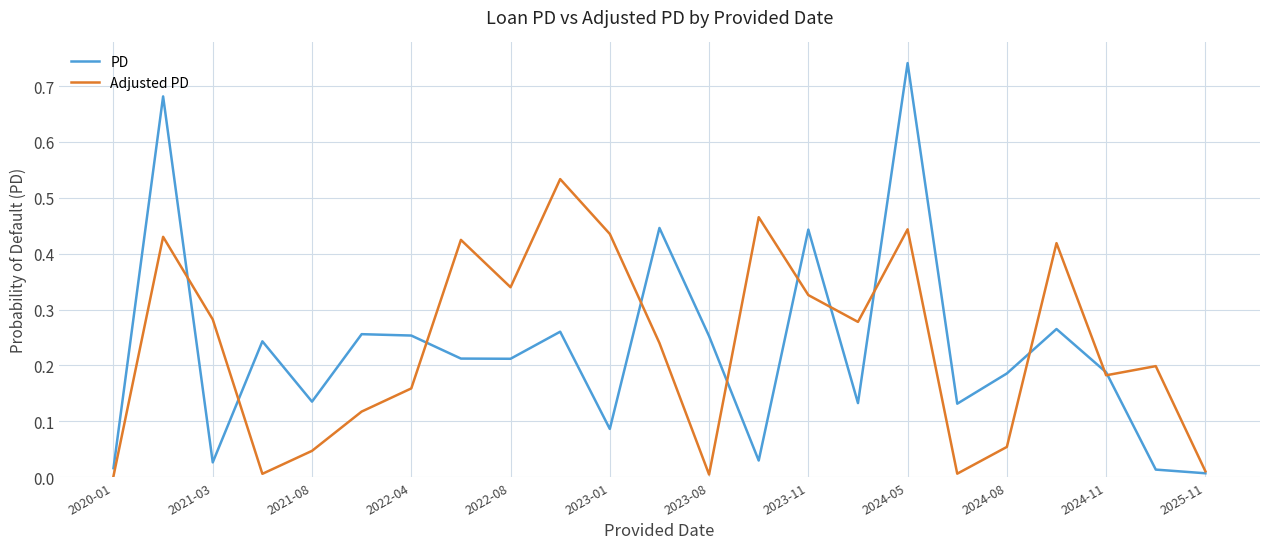

Which series has the largest range (max minus min)?

PD